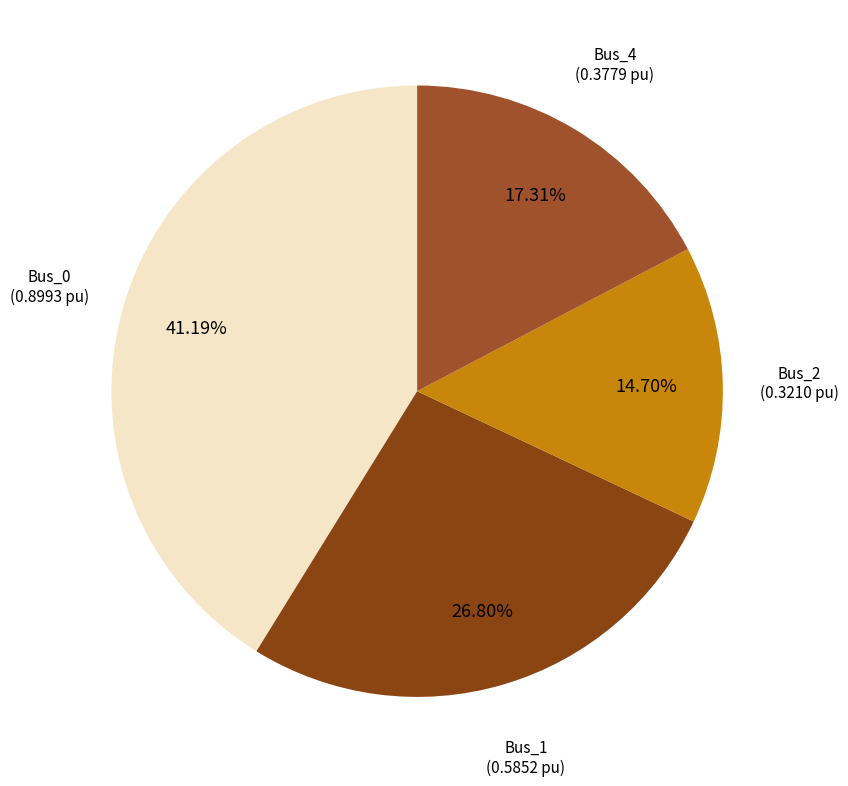

To the nearest percent, what is the average slice percentage?

25%